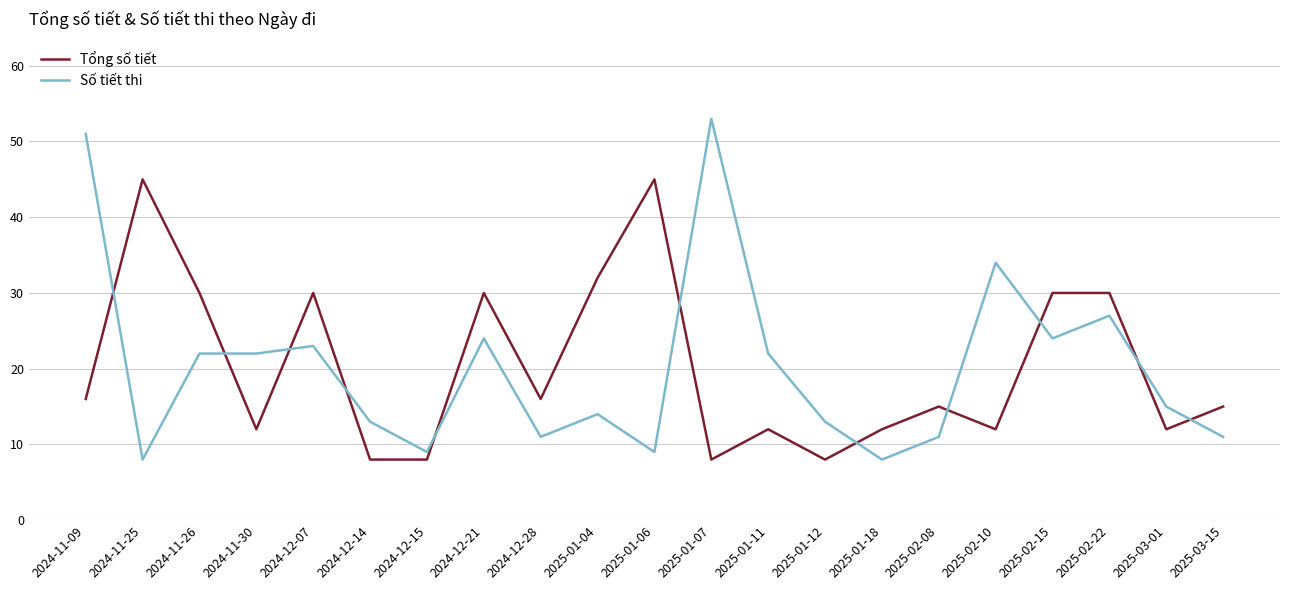

What is the total value across all series at 2025-01-06?

54